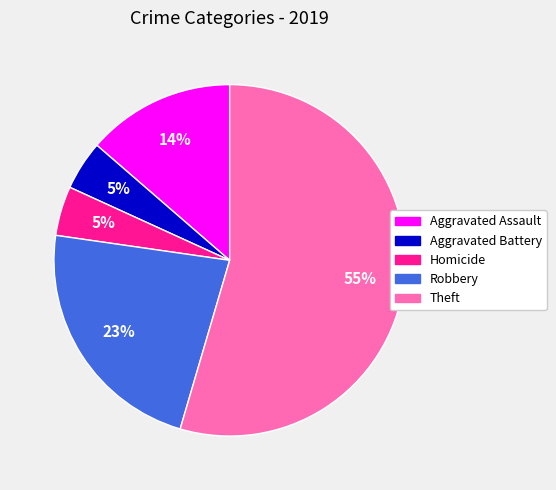

Is it true that Theft is 49% of the pie?

False